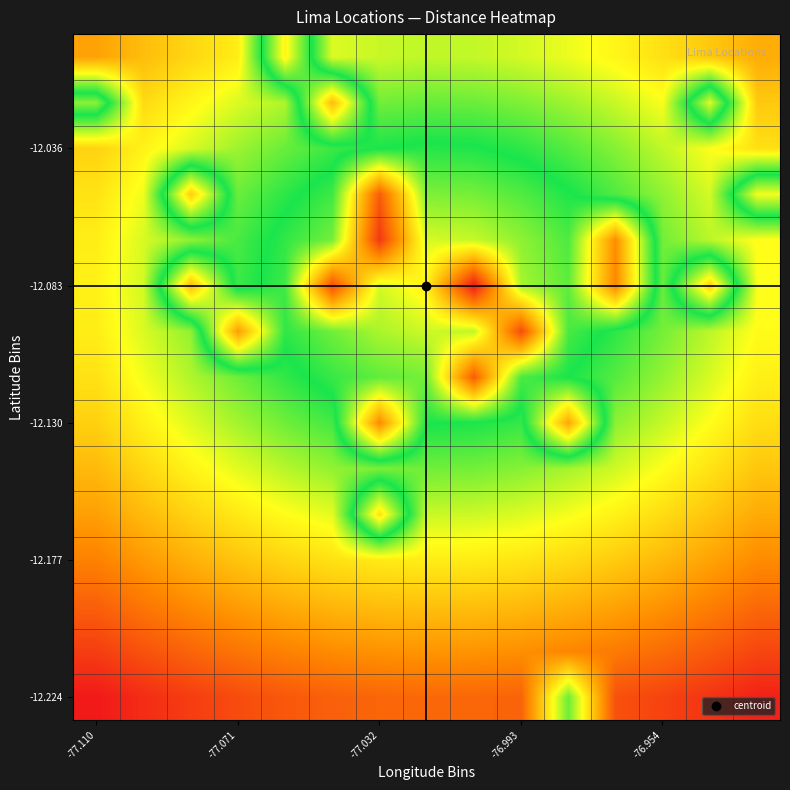

At which category is the sum across all series the highest?

-77.110